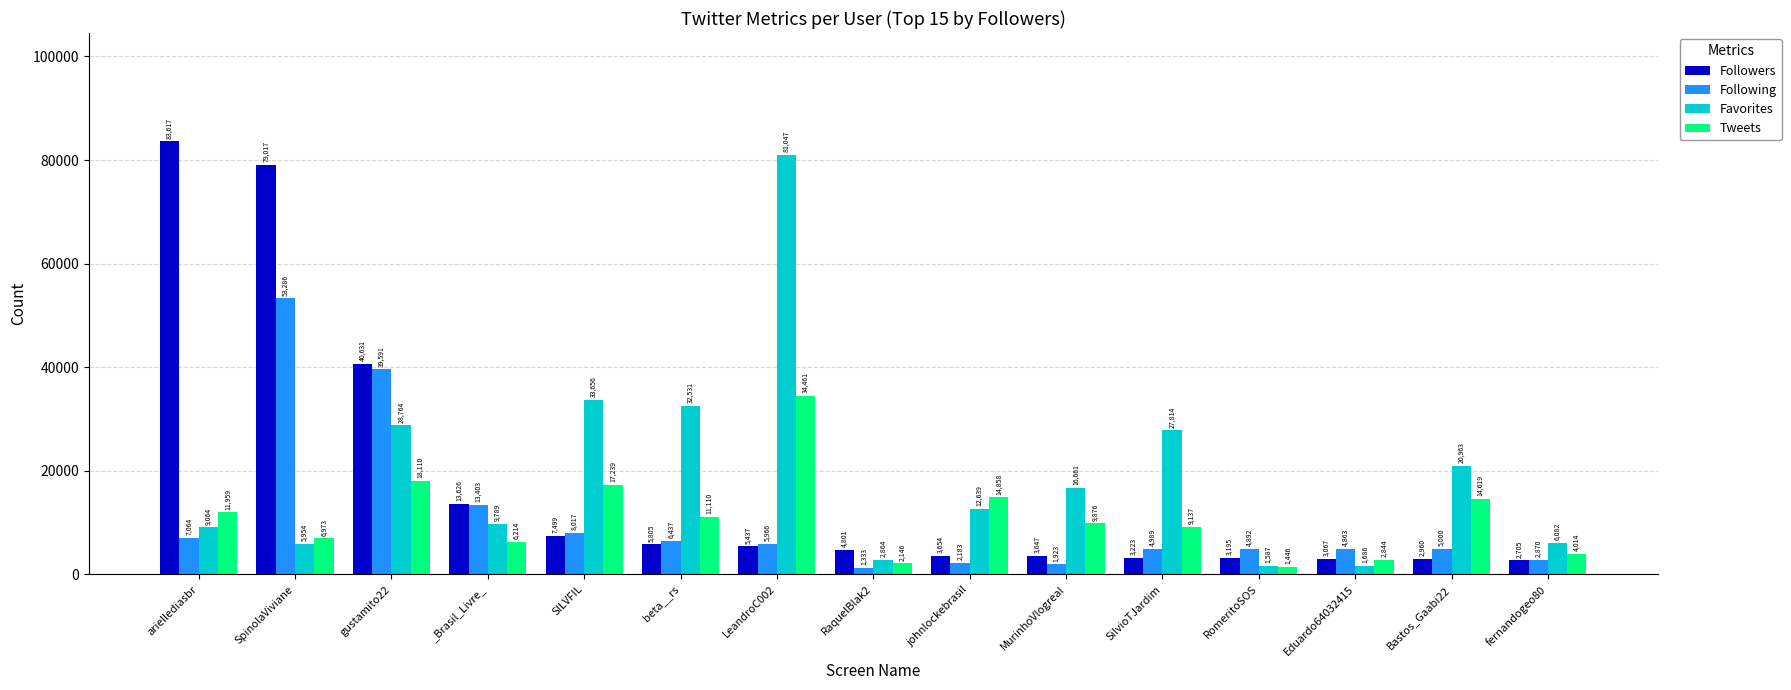

Which series has the largest total across all categories?

Favorites